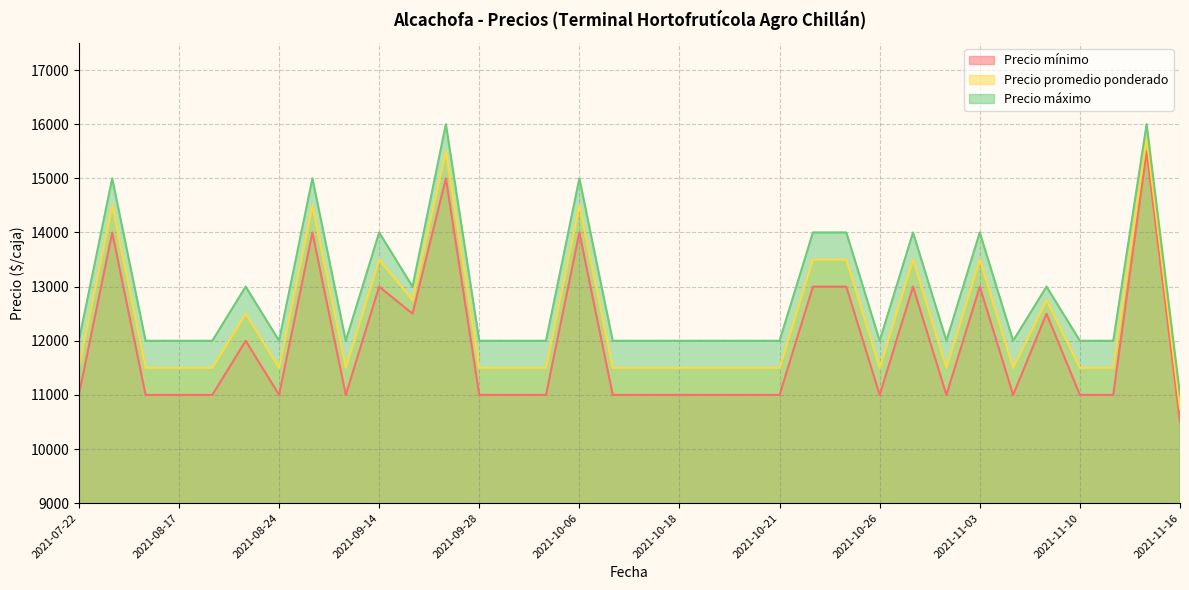

What is the difference between the second highest and second lowest values in the Precio máximo series?

4000